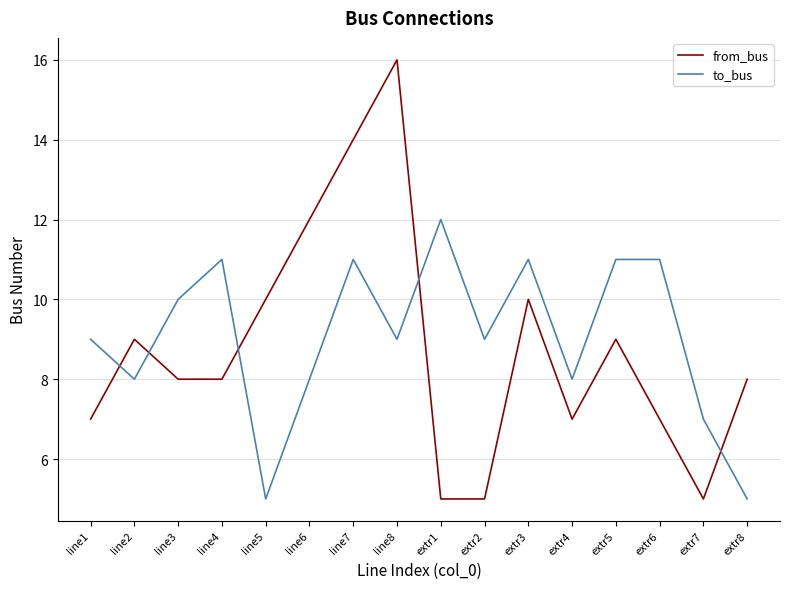

Reading left to right, what are all the values shown in this chart?

from_bus: line1=7	line2=9	line3=8	line4=8	line5=10	line6=12	line7=14	line8=16	extr1=5	extr2=5	extr3=10	extr4=7	extr5=9	extr6=7	extr7=5	extr8=8
to_bus: line1=9	line2=8	line3=10	line4=11	line5=5	line6=8	line7=11	line8=9	extr1=12	extr2=9	extr3=11	extr4=8	extr5=11	extr6=11	extr7=7	extr8=5